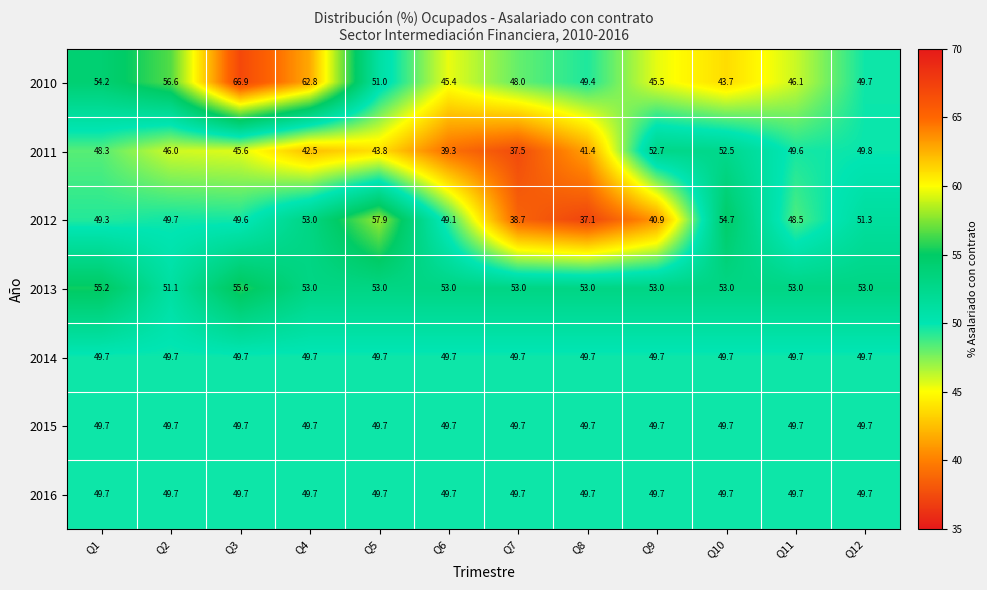

List the labels in order of 2012 value, largest first.

Q5, Q10, Q4, Q12, Q2, Q3, Q1, Q6, Q11, Q9, Q7, Q8